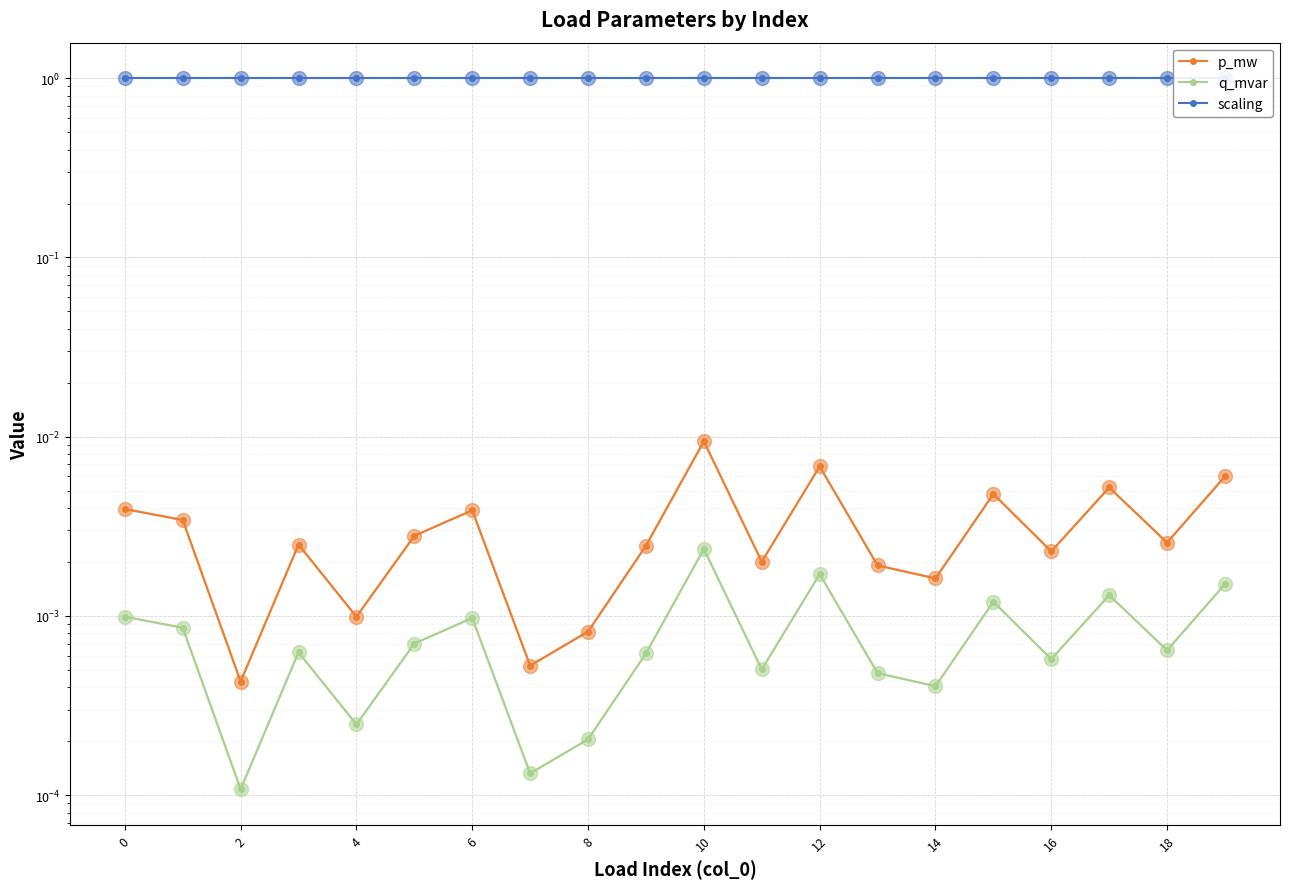

How many lines are shown in the chart?

3